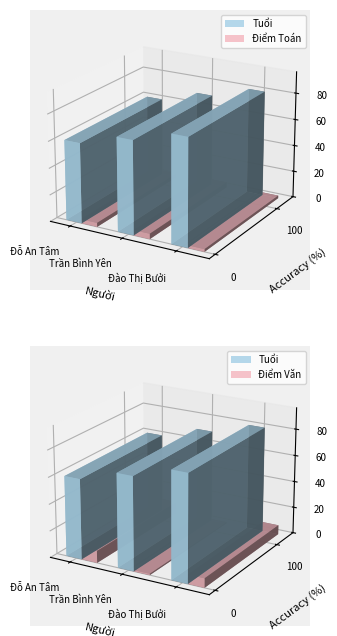

At which label is Tuổi closest to 70?

Trần Bình Yên